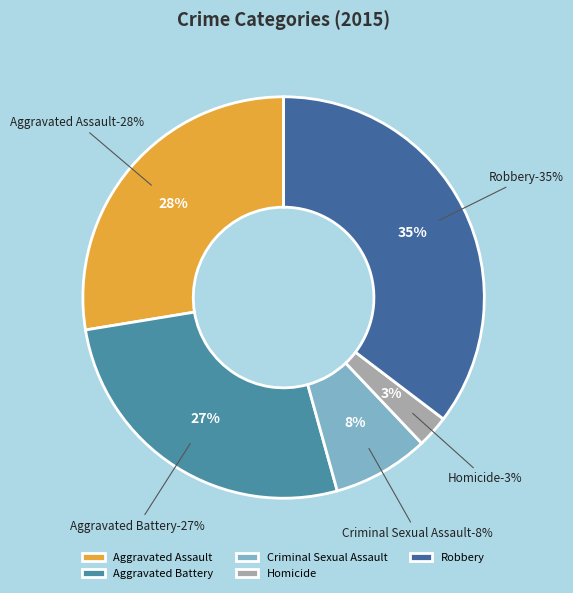

Do Criminal Sexual Assault and Homicide together represent more than half of the pie?

No